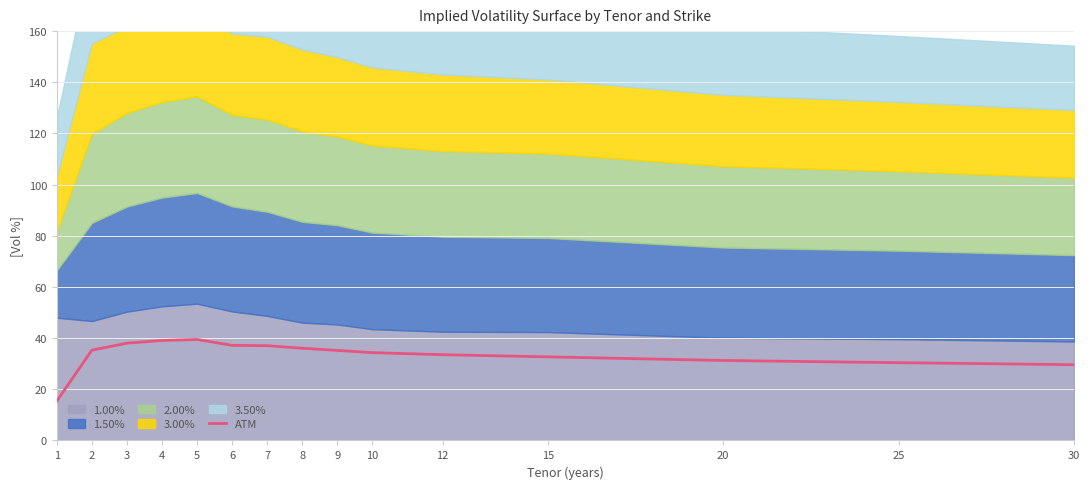

What is the sum of all values?

504.4